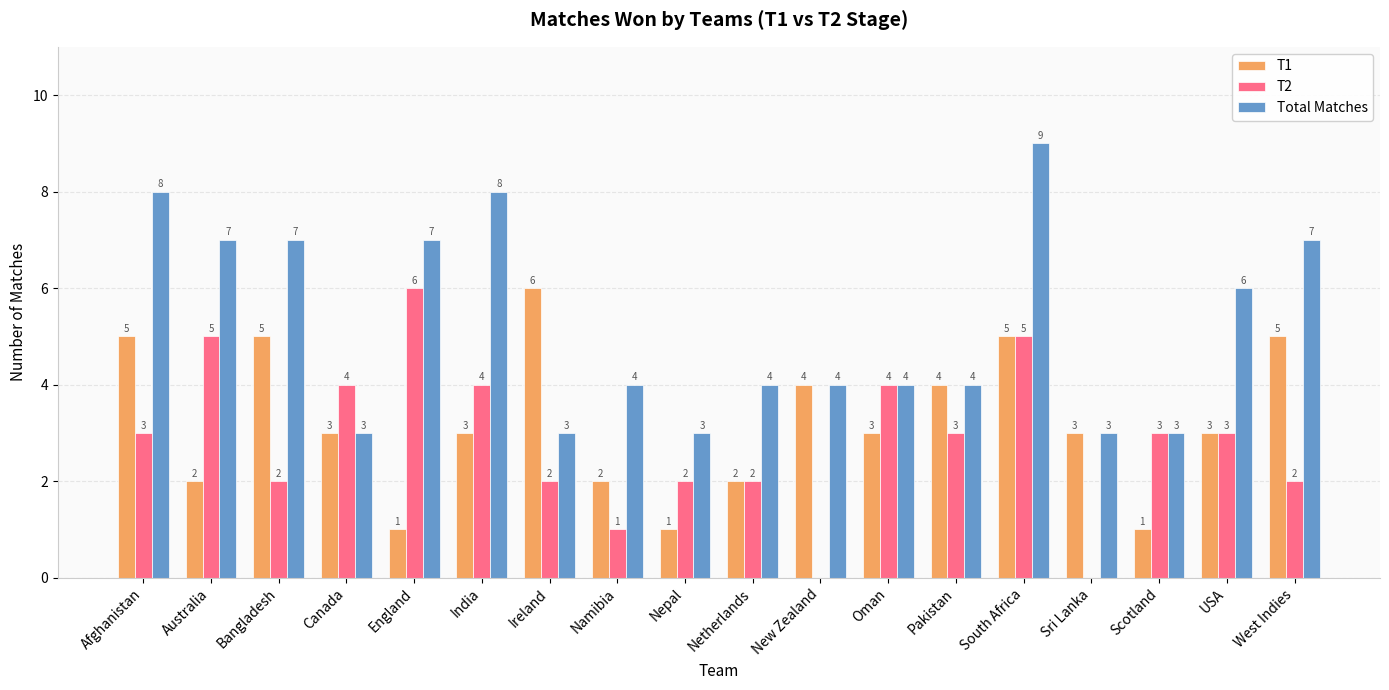

How many groups of bars are there?

18